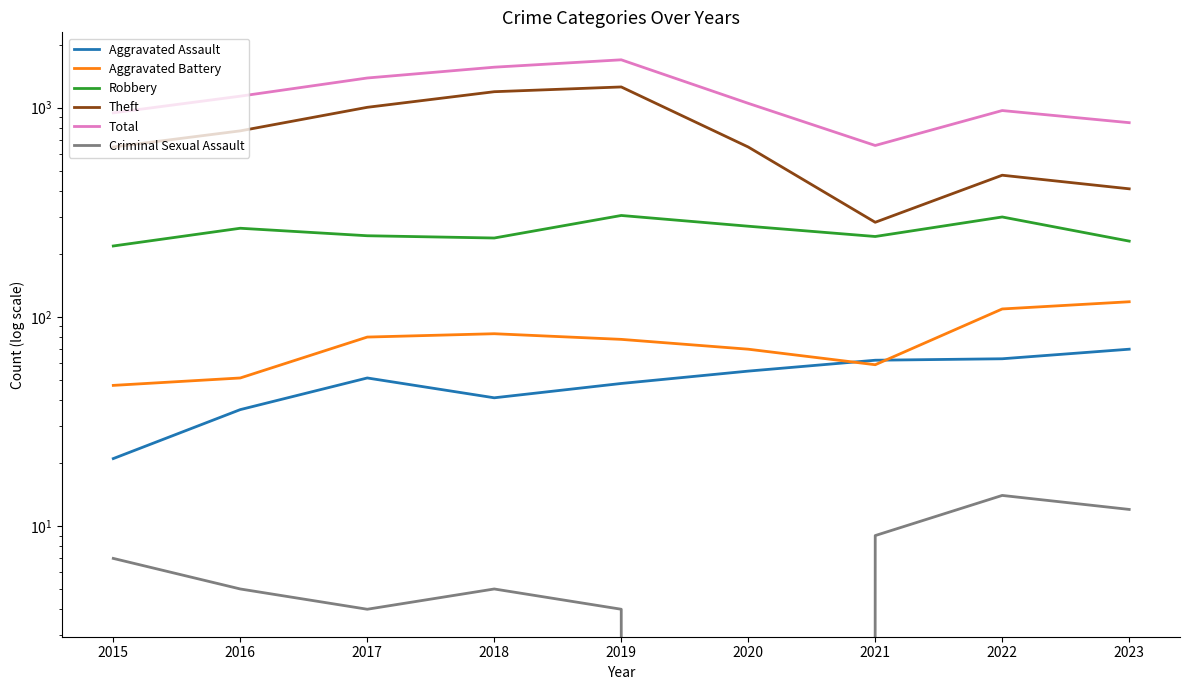

What is the sum of the Aggravated Assault values at 2020 and 2018?

96